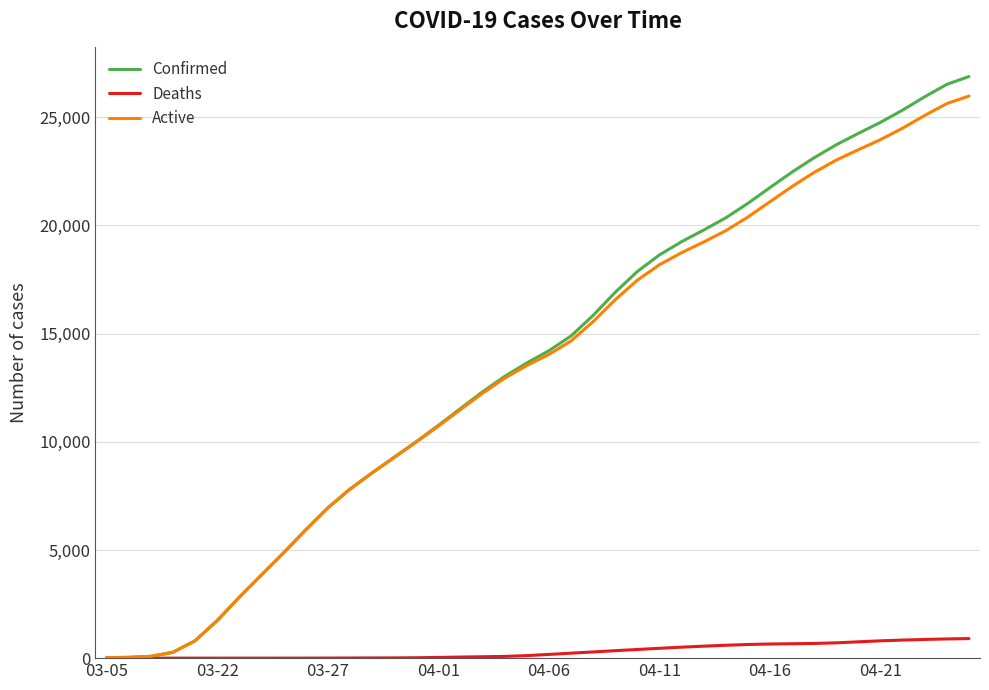

Which series has the widest spread of values?

Confirmed